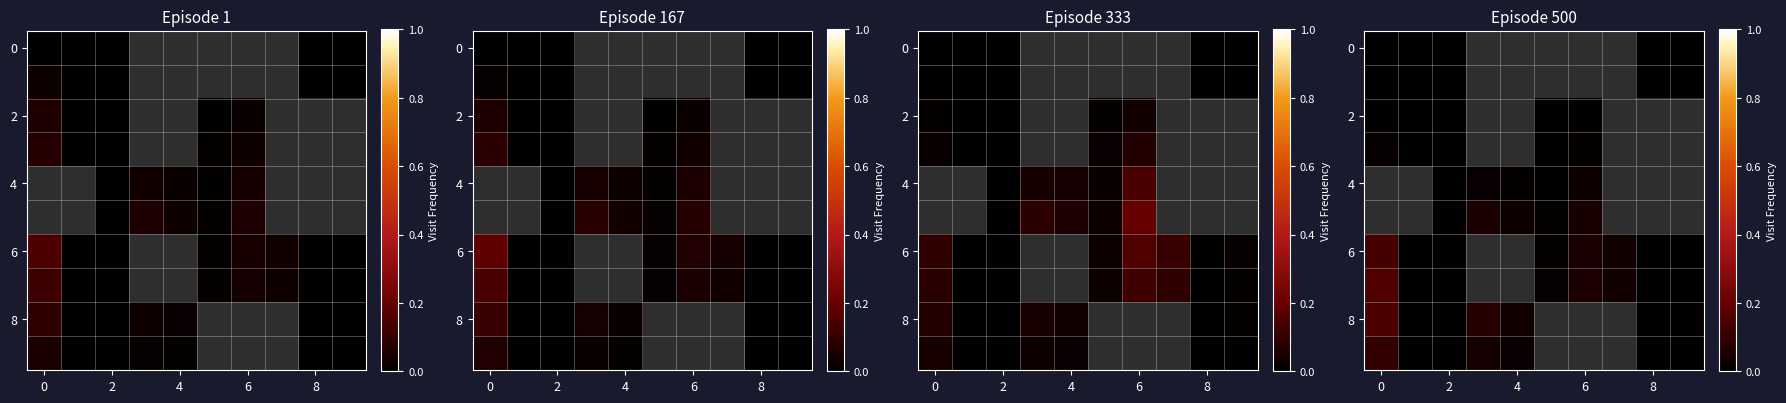

The row_2 series shows 0.0 at 8. True or false?

False